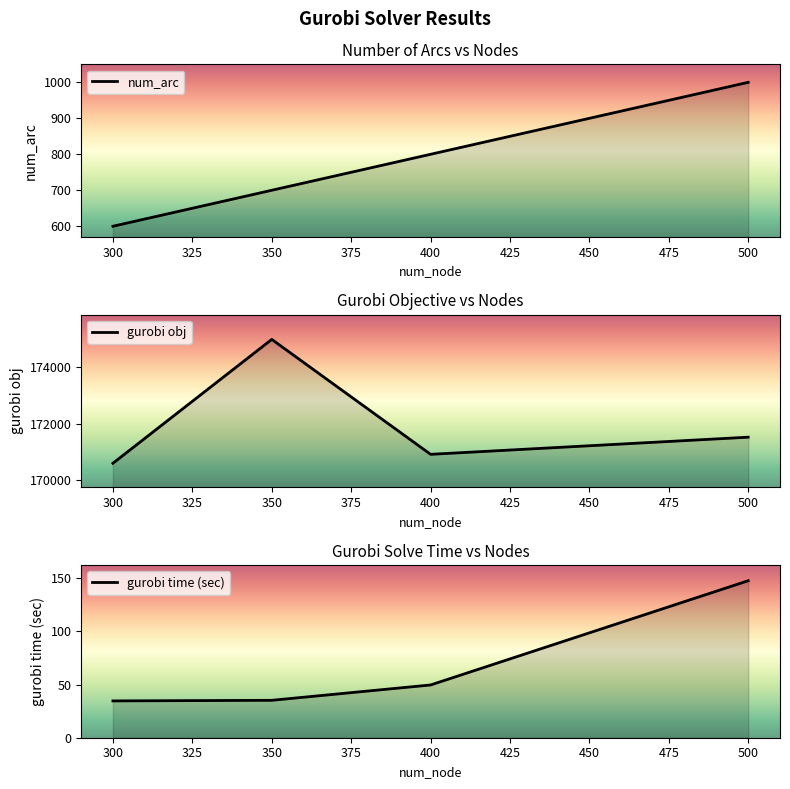

The value of gurobi obj at 400 is 105882.3. True or false?

False